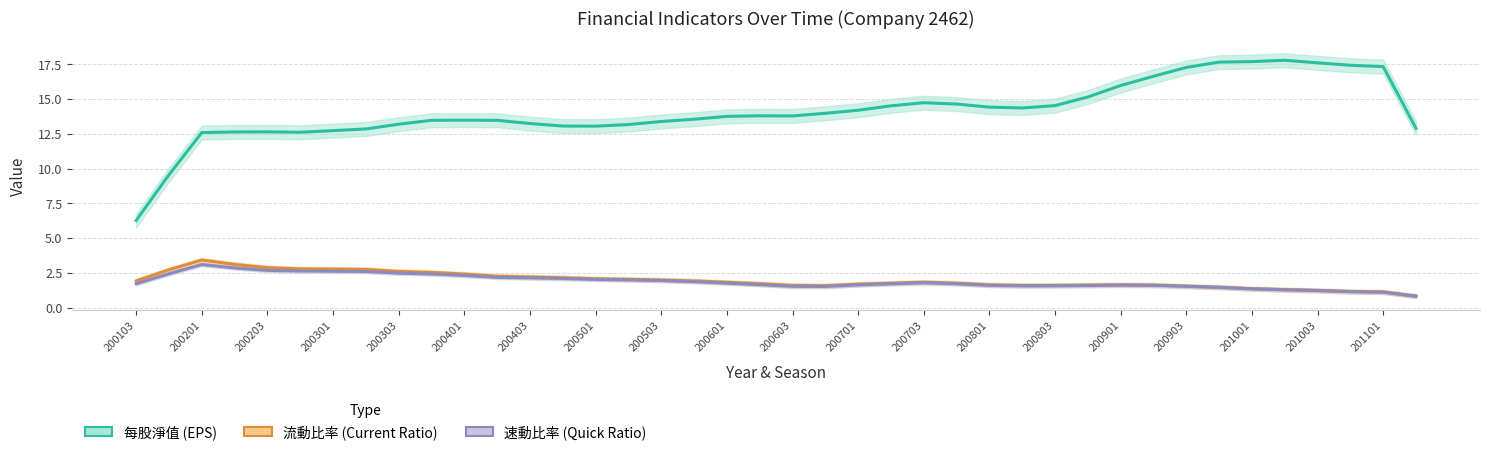

How many interior local peaks does the 速動比率 (Quick Ratio) series have?

3